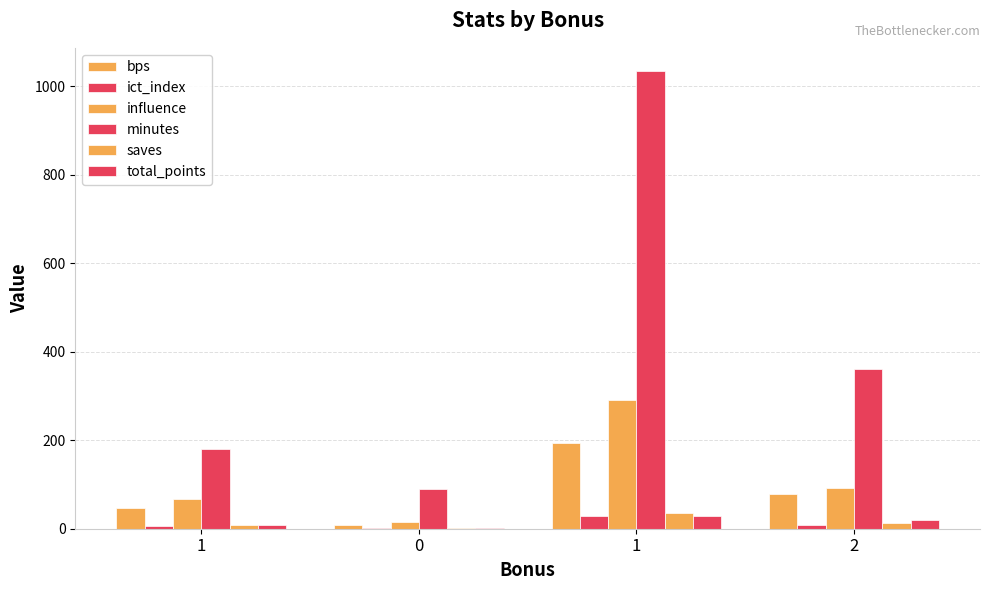

Does the chart contain stacked bars?

No